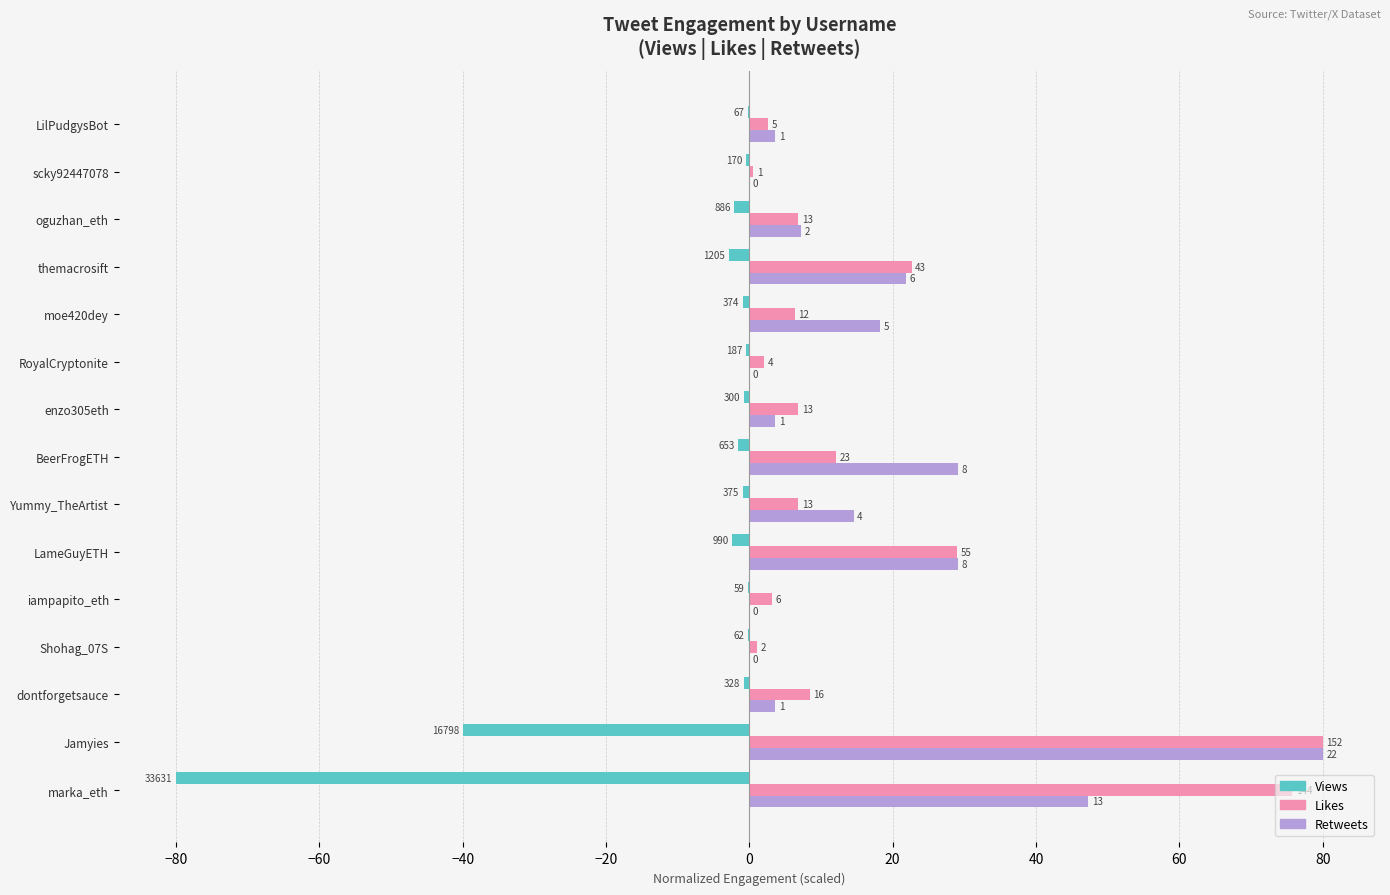

What is the difference between the maximum and minimum values in the Views series?

79.9